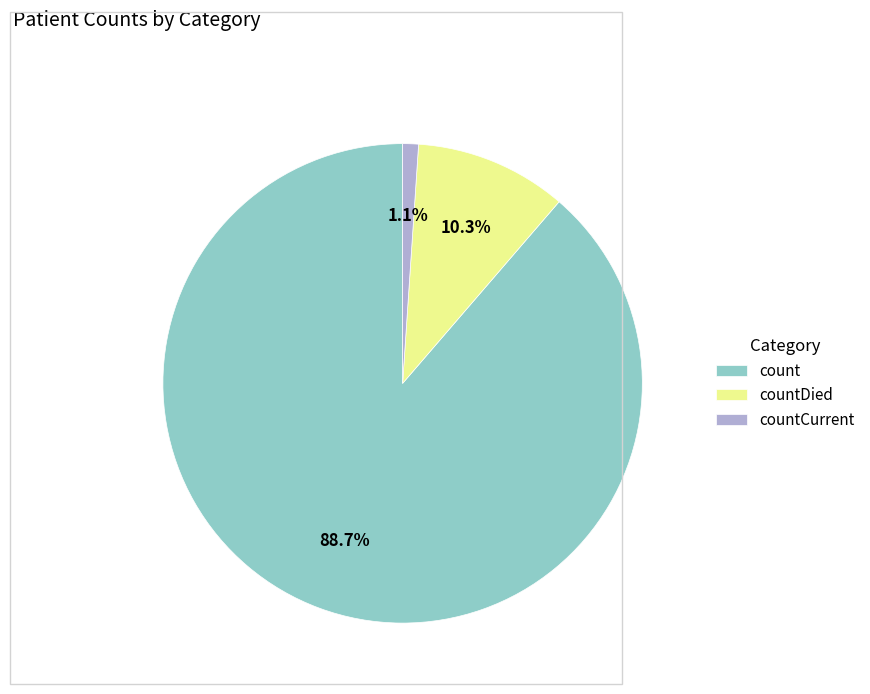

To the nearest percent, what is the difference between the countDied and count slice percentages?

78%